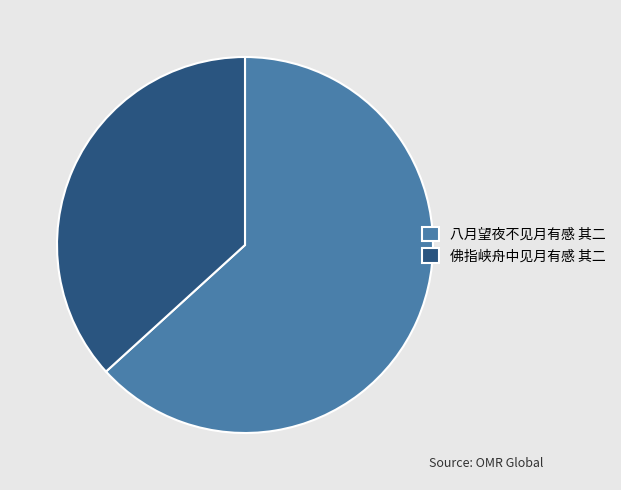

Count the number of slices in the pie.

2